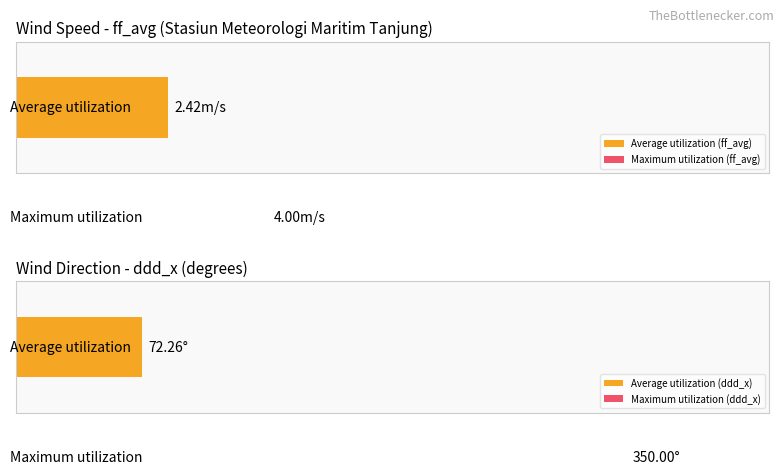

True or false: Average ff_avg has a value of 3 at 17.

False